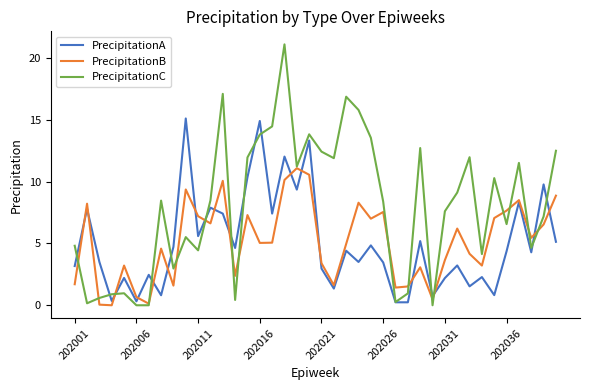

Which series has the largest range (max minus min)?

PrecipitationC